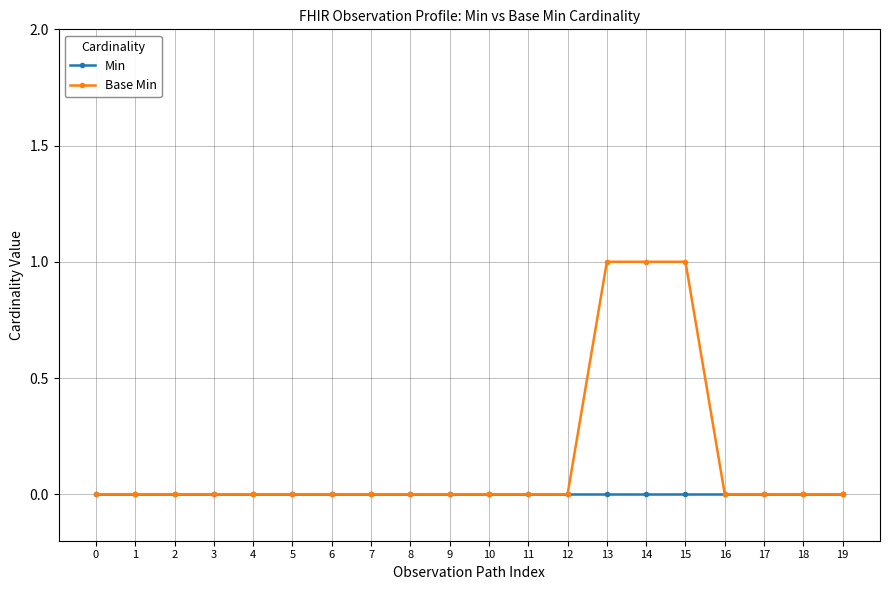

List the series in order of their overall mean, lowest first.

Min, Base Min